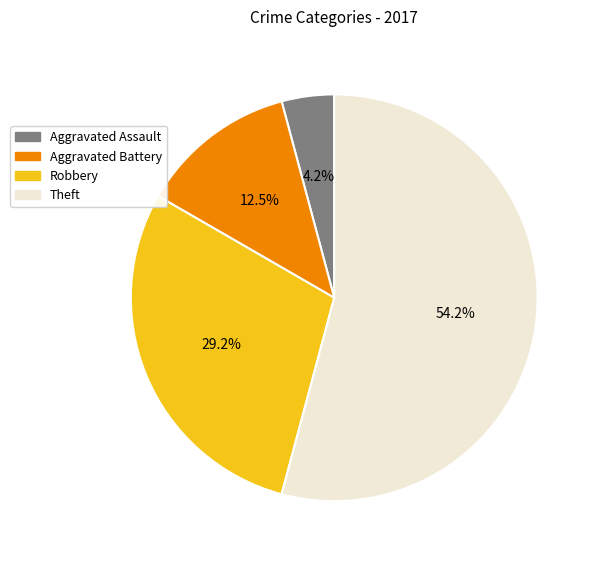

How many slices are in this pie chart?

4